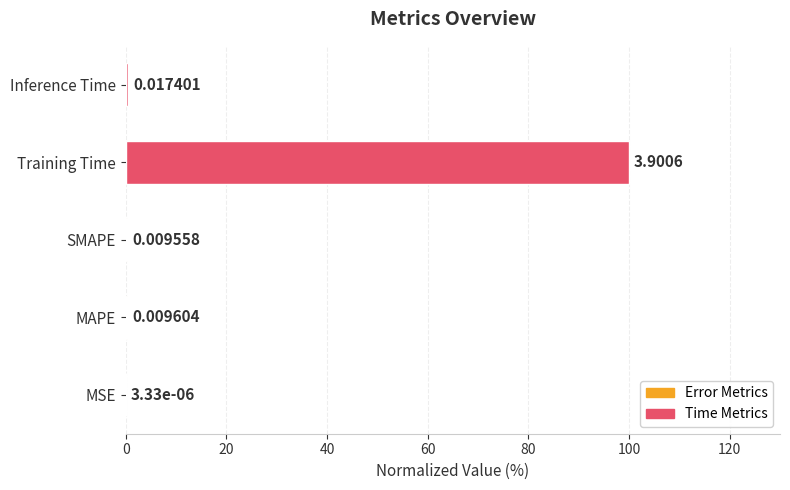

What is the change in value from MSE to Inference Time?

+0.4